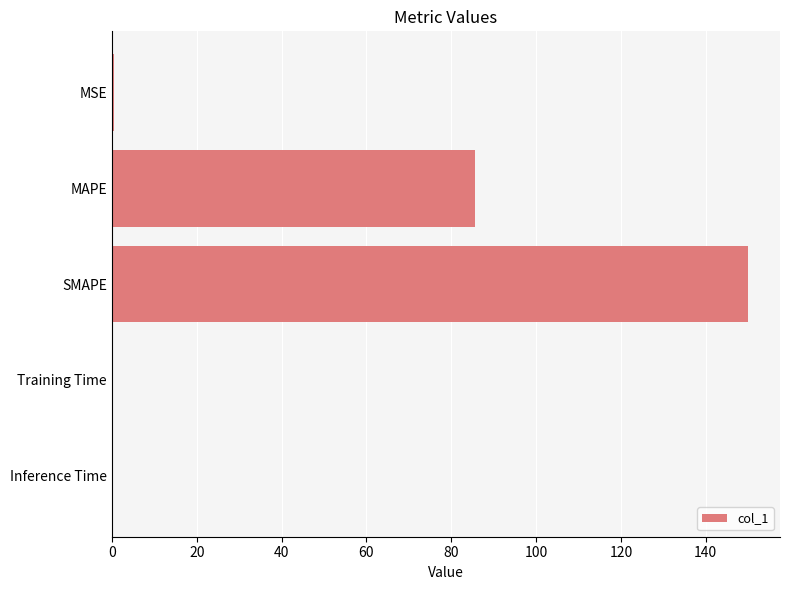

What is the maximum value shown in the chart?

150.0